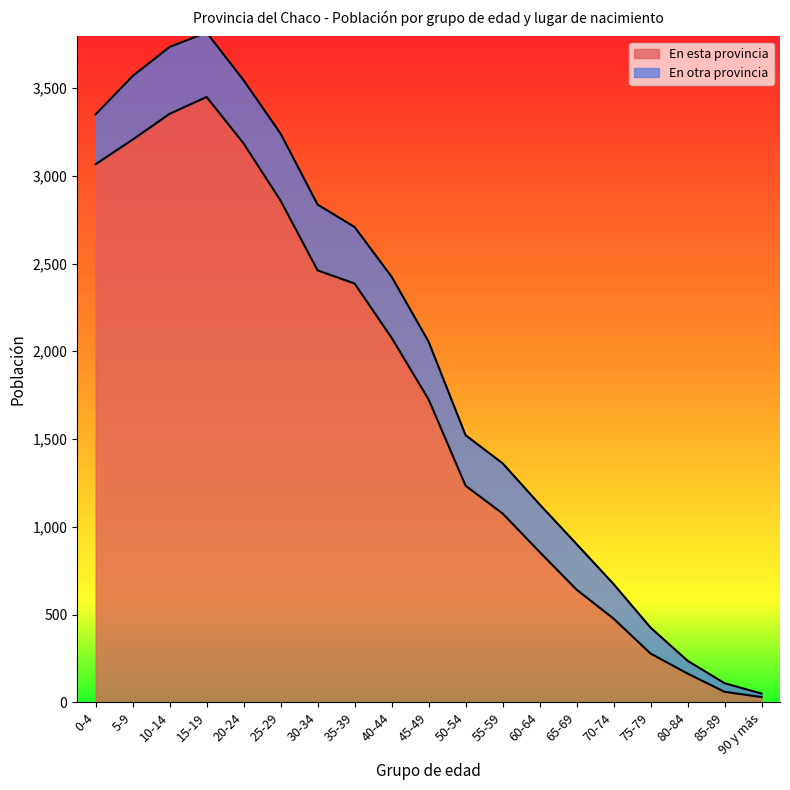

Does the chart display data point markers on the line(s)?

No